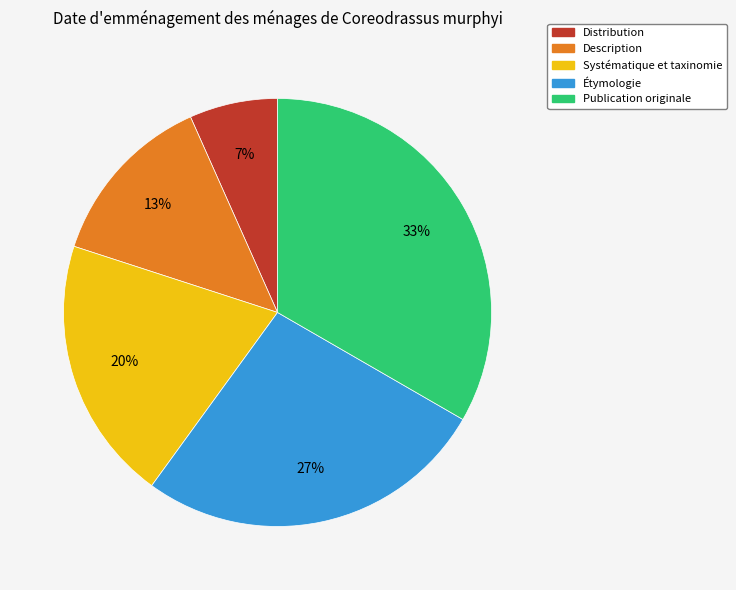

Does Description represent more than half of the total?

No